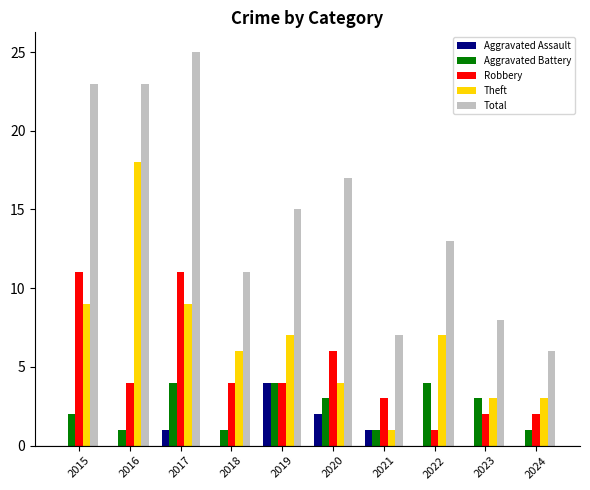

What is the highest value of the Robbery series?

11